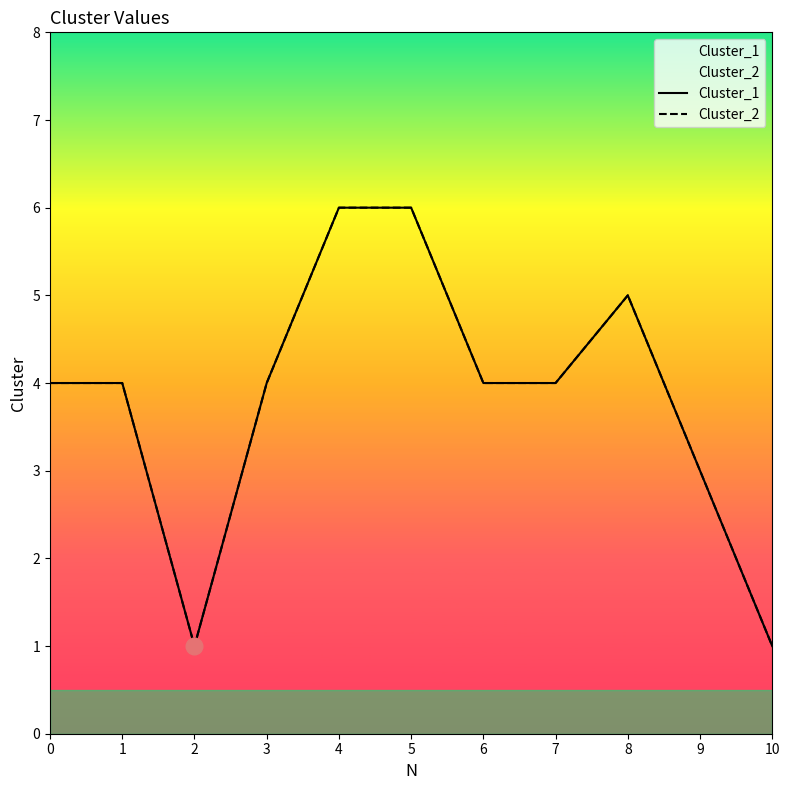

Is it true that Cluster_1 equals 5 at 7?

False